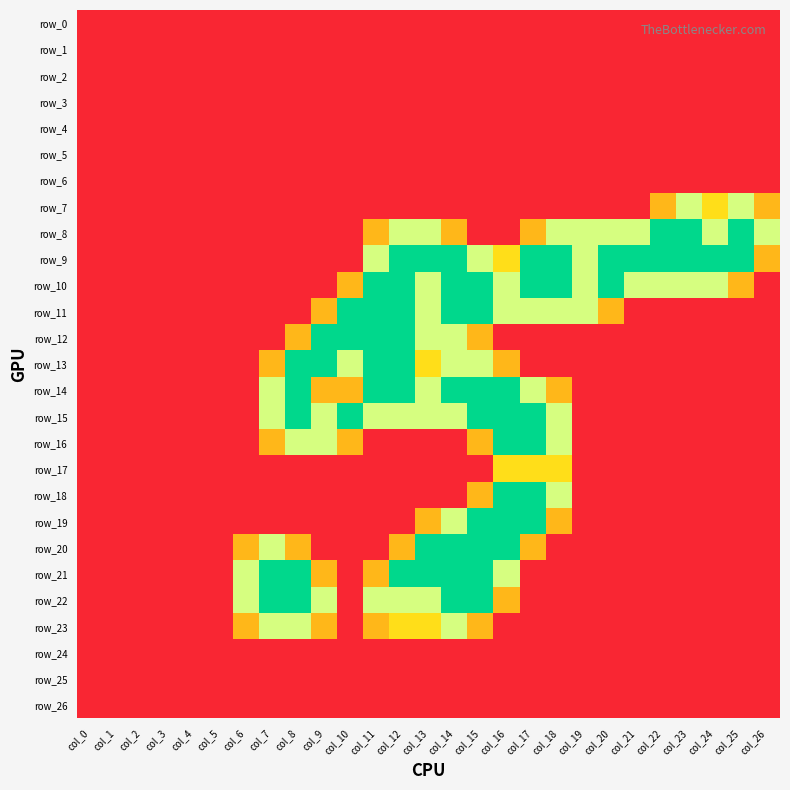

Which series has the widest spread of values?

row_8